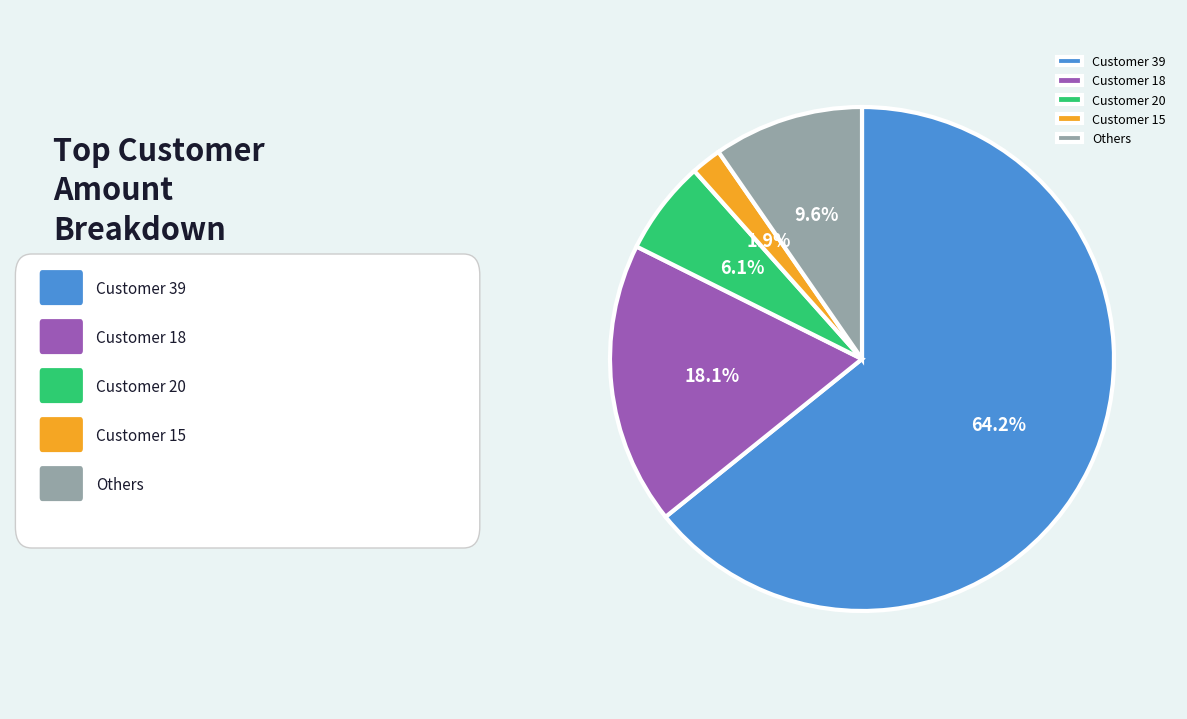

Is there a majority slice in this chart?

Yes